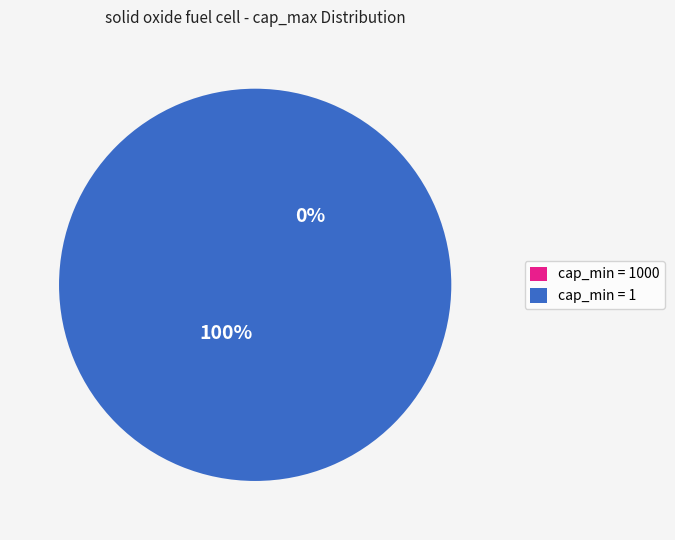

Is there any slice that represents more than half of the pie?

Yes